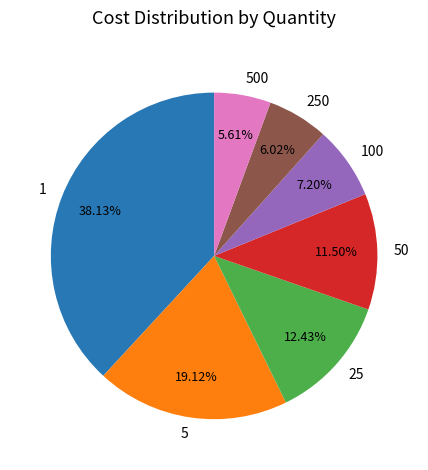

The 25 slice represents 12% of the pie. True or false?

True